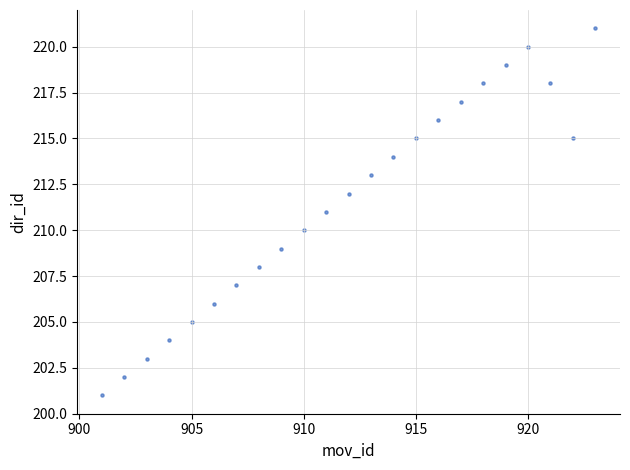

What is the range of Y values (max minus min)?

20